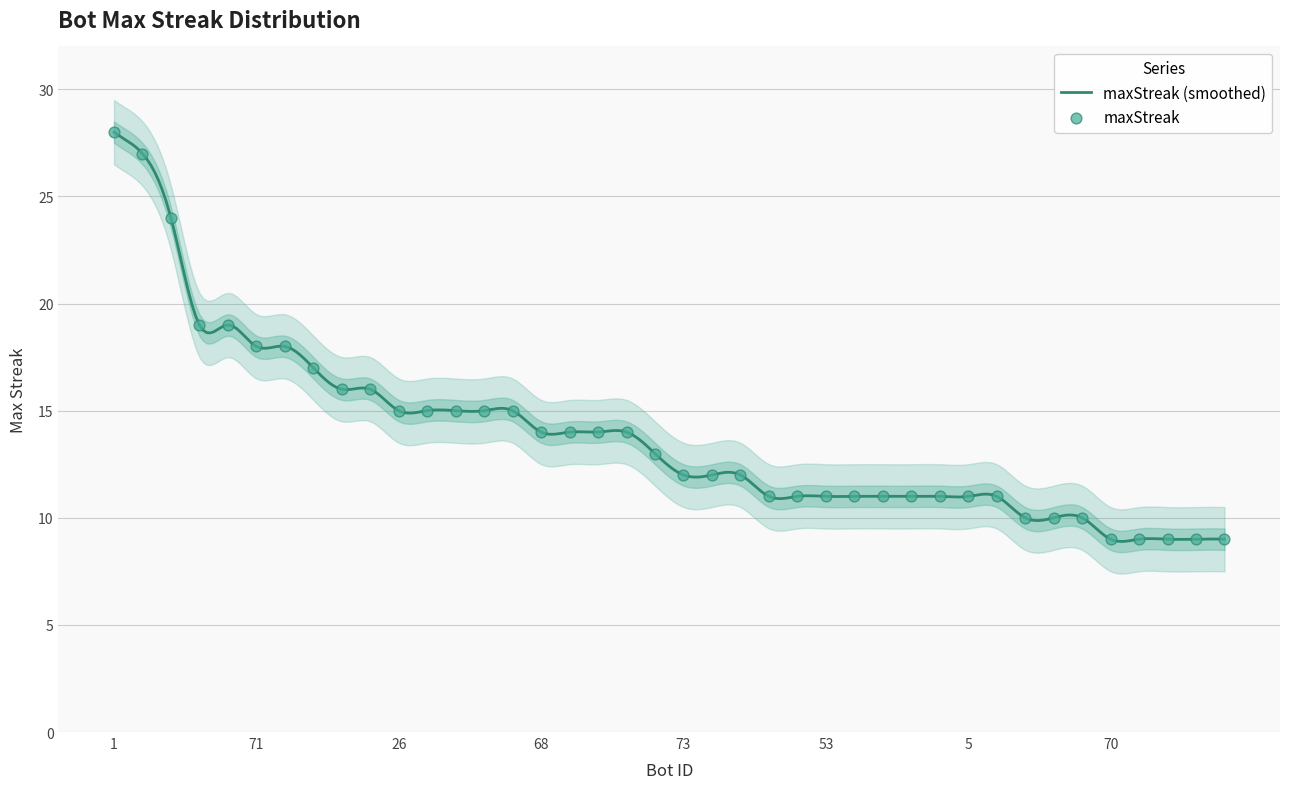

Between 12 and 7, which is larger?

12